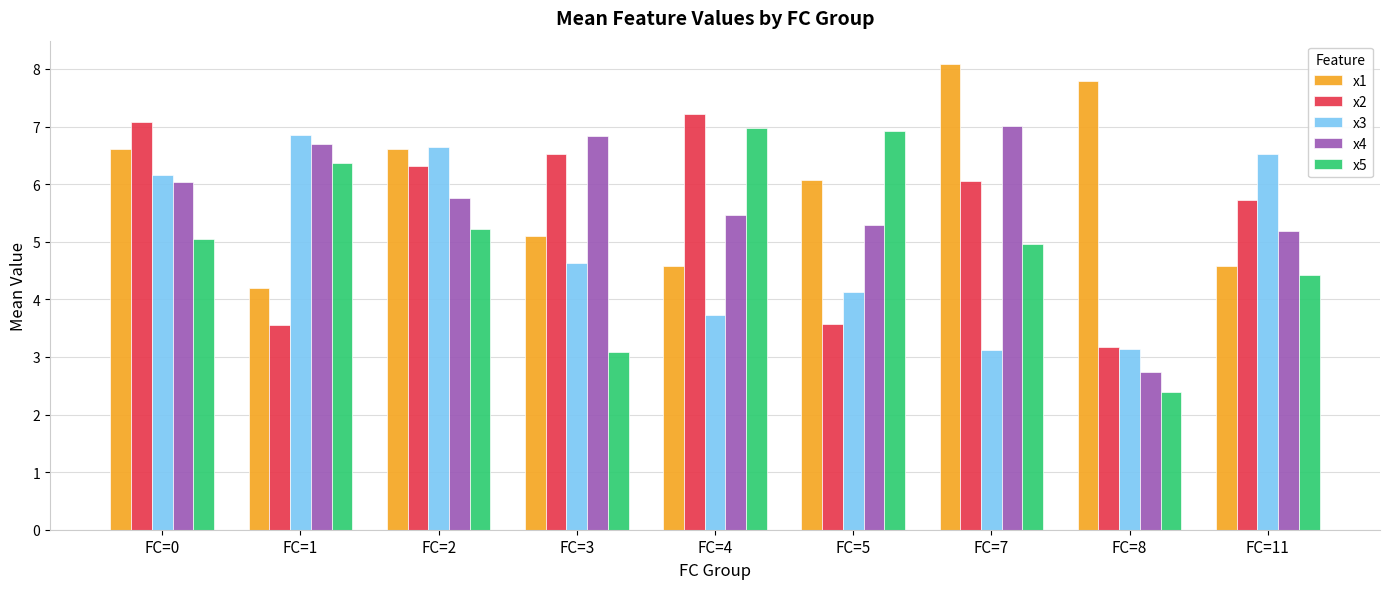

Reading left to right, list all the values displayed in this chart.

x1: 6.6	4.2	6.6	5.1	4.6	6.1	8.1	7.8	4.6
x2: 7.1	3.6	6.3	6.5	7.2	3.6	6.0	3.2	5.7
x3: 6.2	6.9	6.6	4.6	3.7	4.1	3.1	3.1	6.5
x4: 6.0	6.7	5.8	6.8	5.5	5.3	7.0	2.7	5.2
x5: 5.0	6.4	5.2	3.1	7.0	6.9	5.0	2.4	4.4